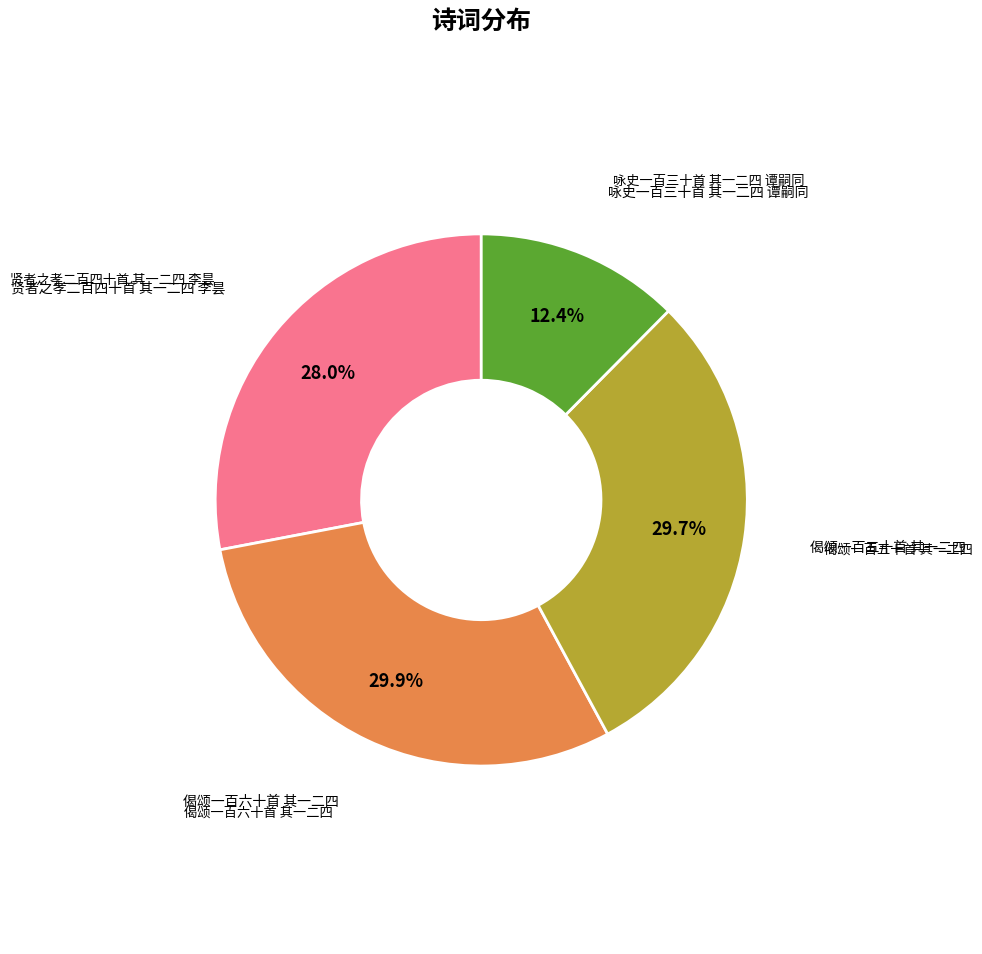

Is there any slice that represents more than half of the pie?

No